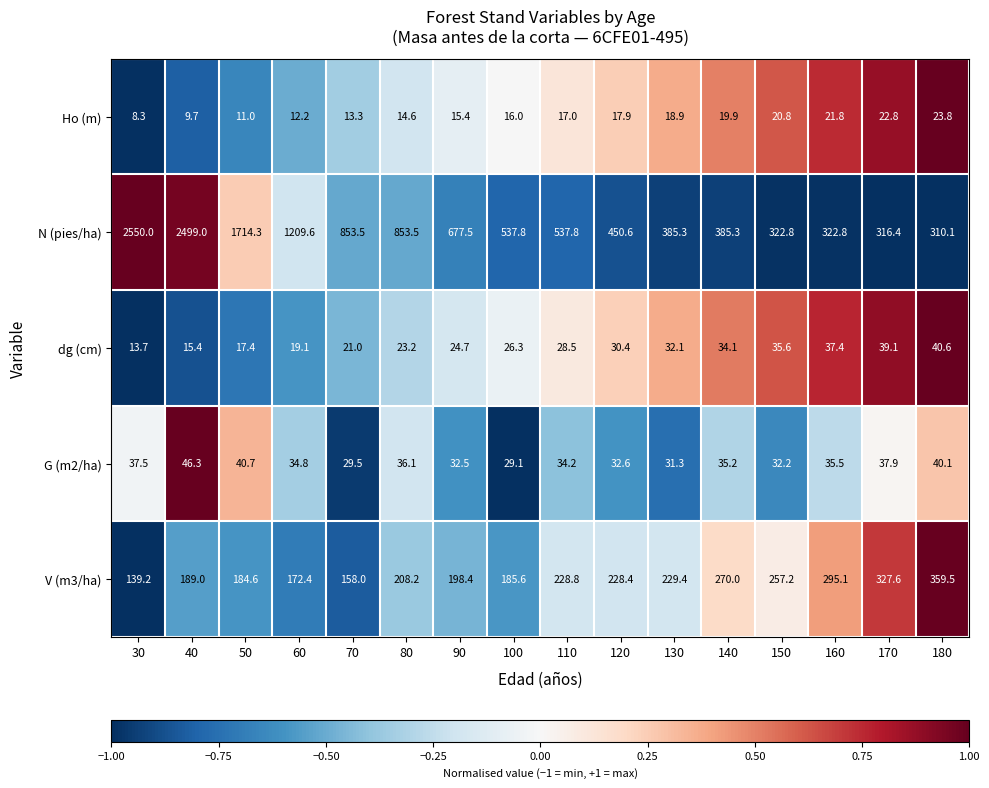

Which series has the largest total across all categories?

N (pies/ha)